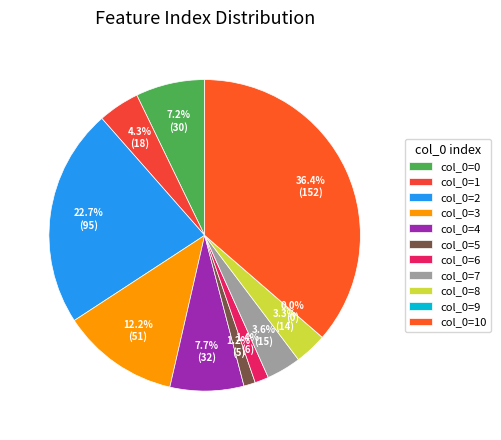

To the nearest percent, what is the combined percentage of 0 and 6?

9%